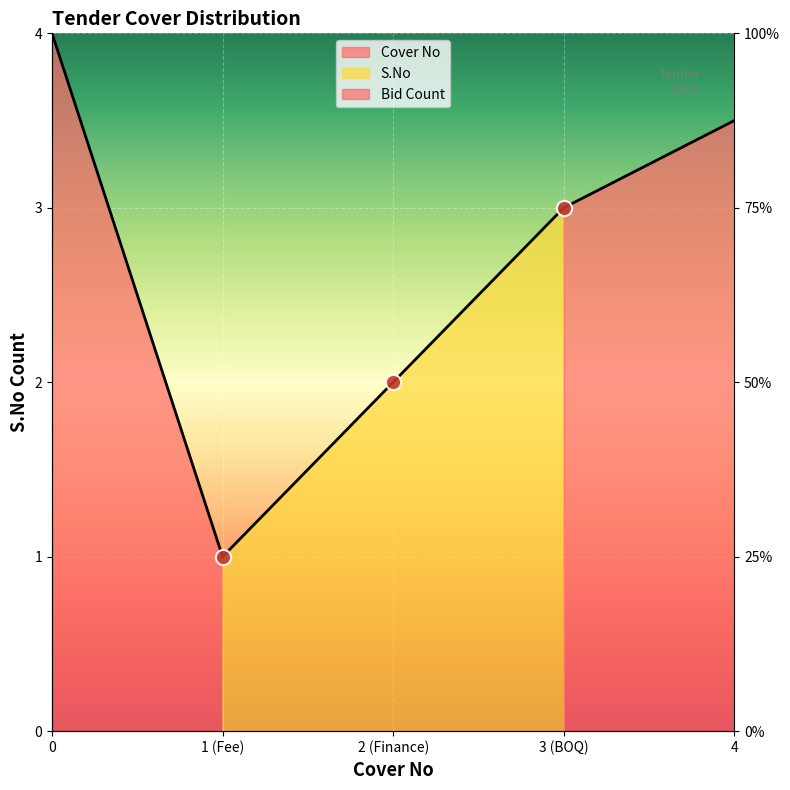

What is the change in value from 2 (Finance) to 3 (BOQ)?

+1